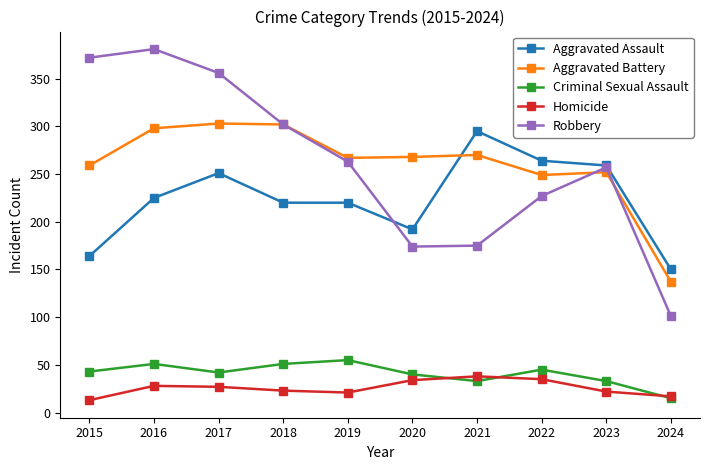

True or false: Robbery has a value of 283 at 2021.

False